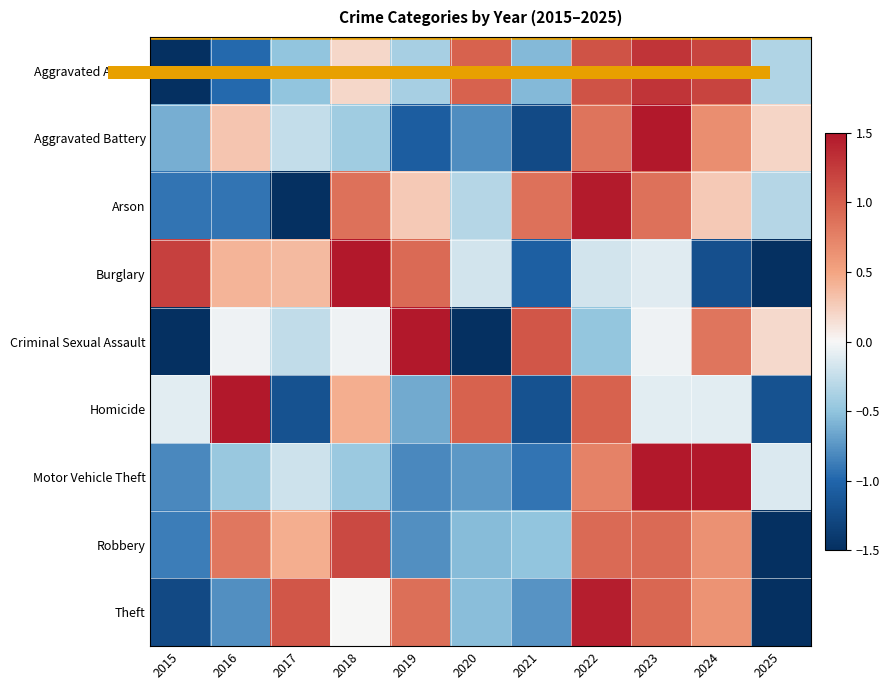

What is the spread (max minus min) of values at 2025?

1.7